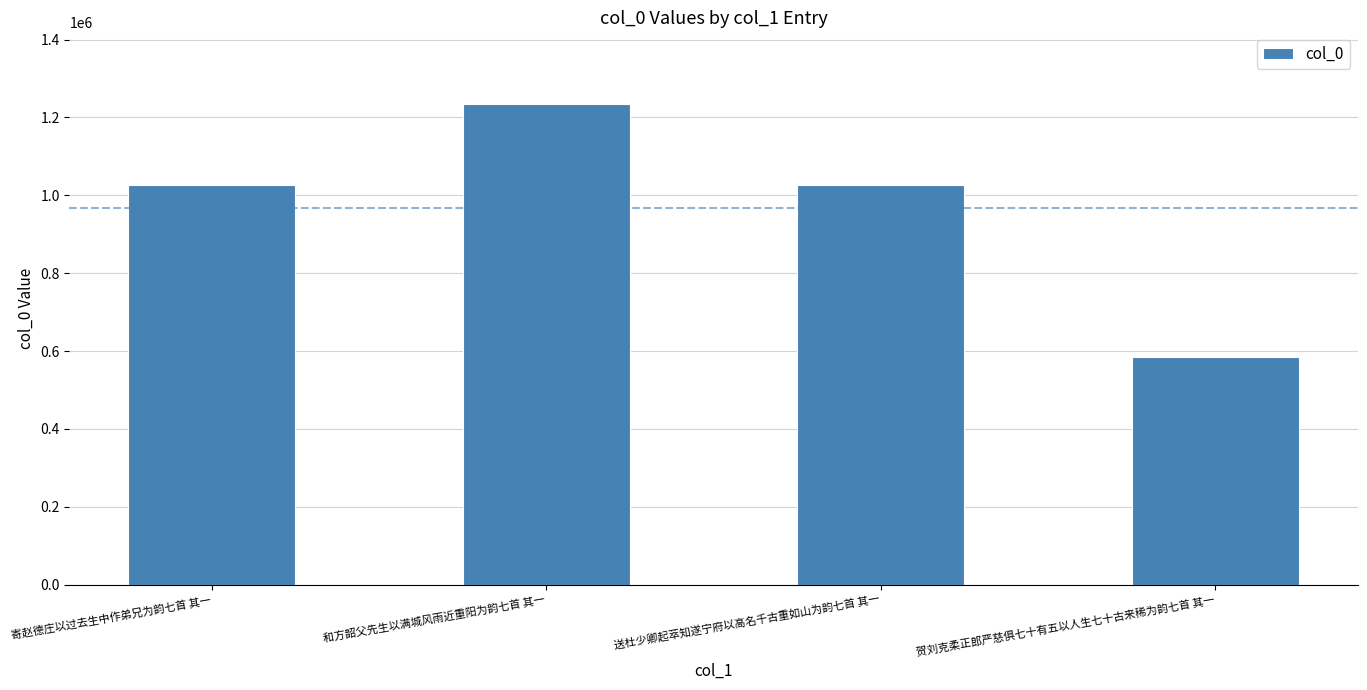

How many series are shown in this chart?

1